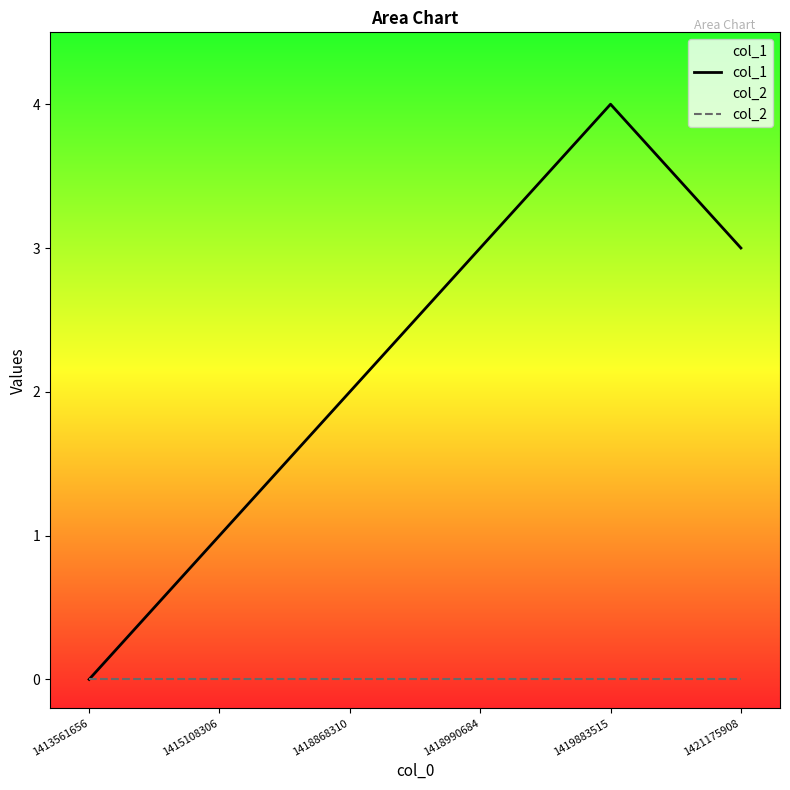

Reading left to right, extract all data points from this chart.

col_1: 0	1	2	3	4	3
col_2: 0	0	0	0	0	0